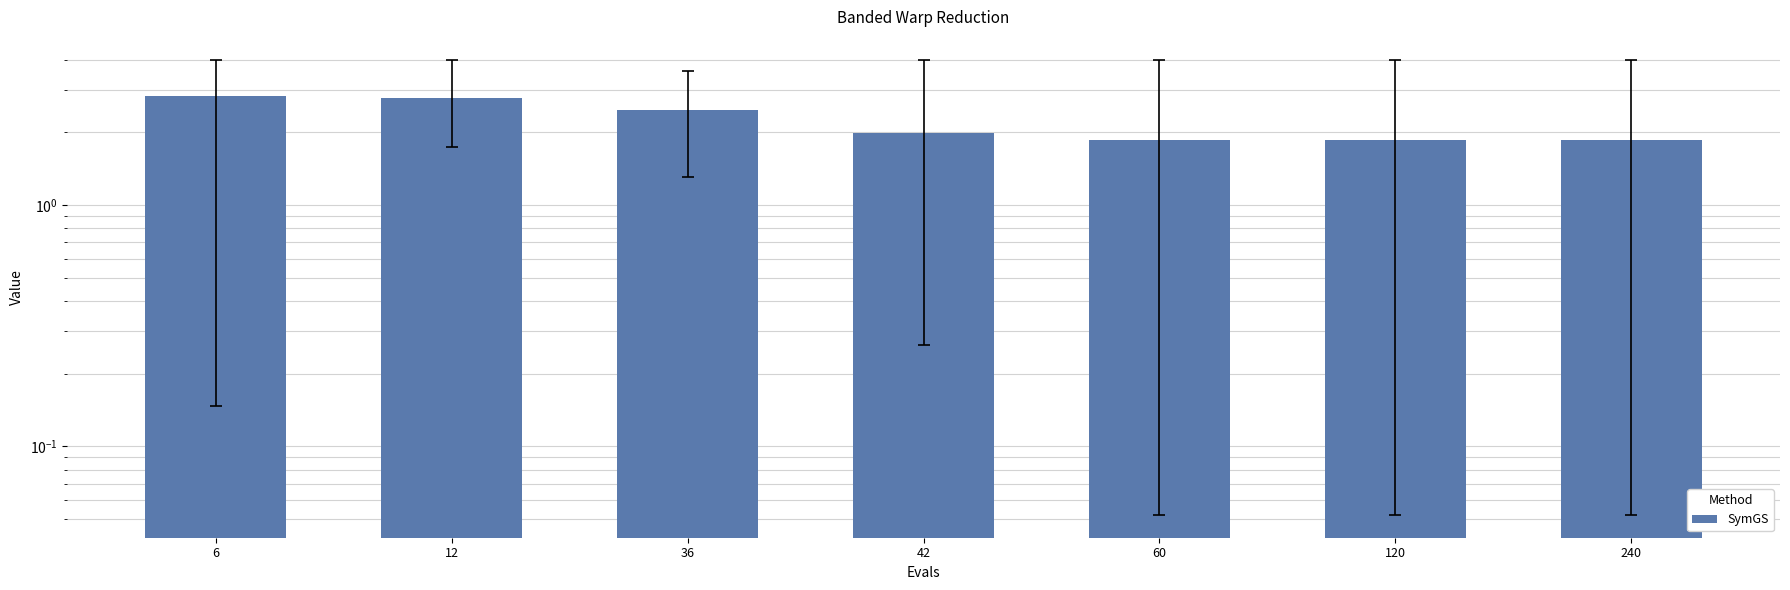

What is the change in value from 12 to 60?

-0.9